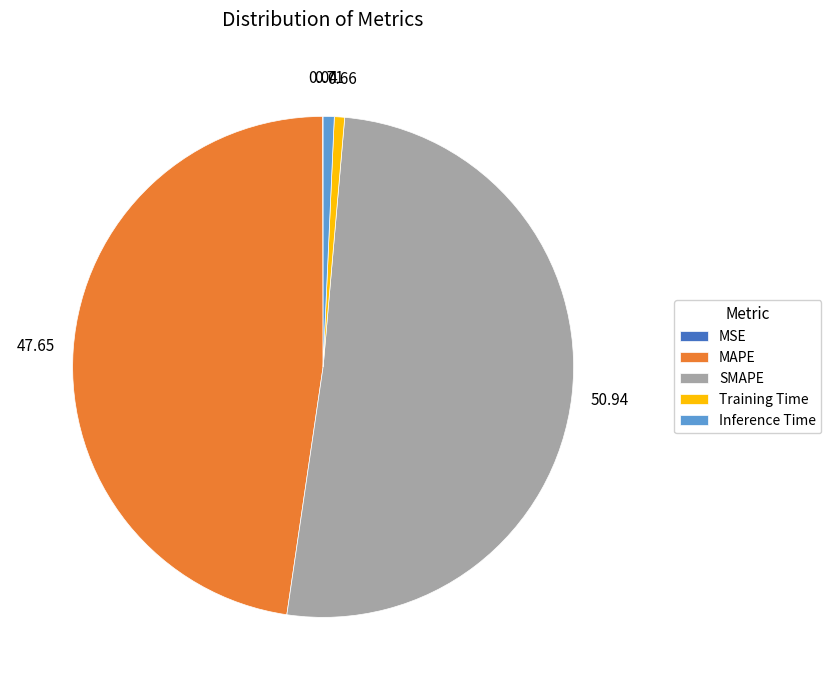

True or false: MAPE accounts for 59% of the total.

False